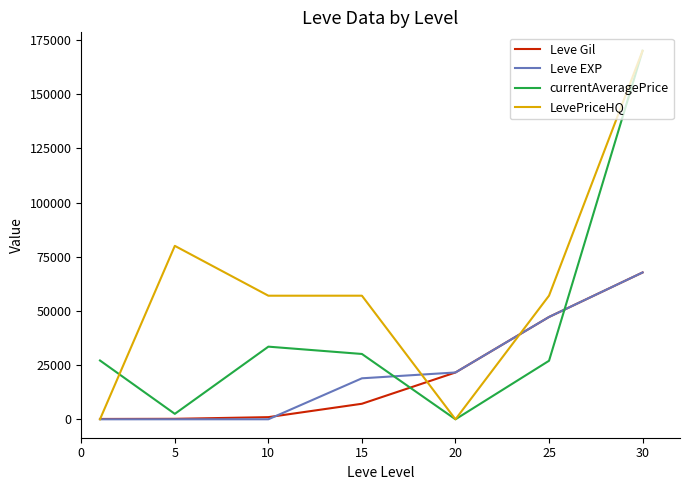

True or false: currentAveragePrice and Leve Gil cross at least once.

True